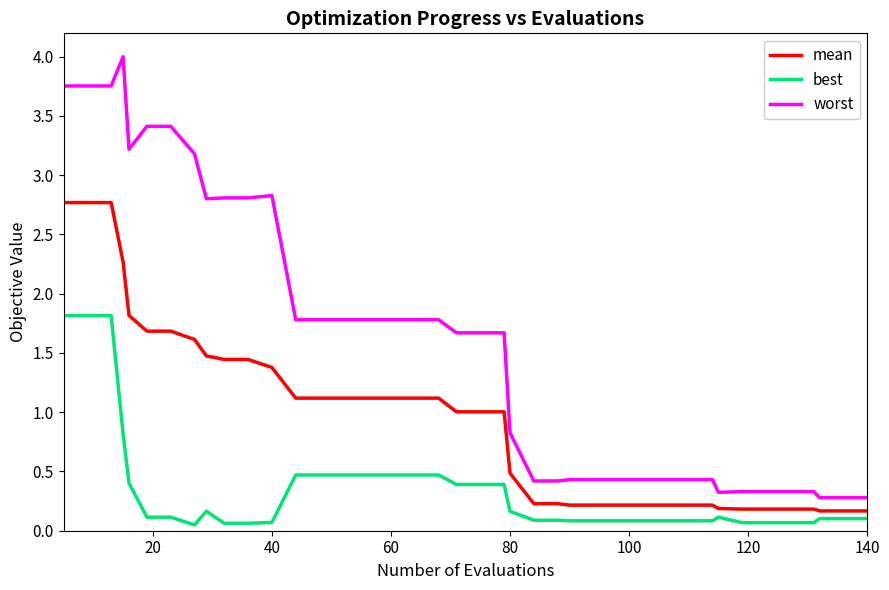

How many lines are shown in the chart?

3